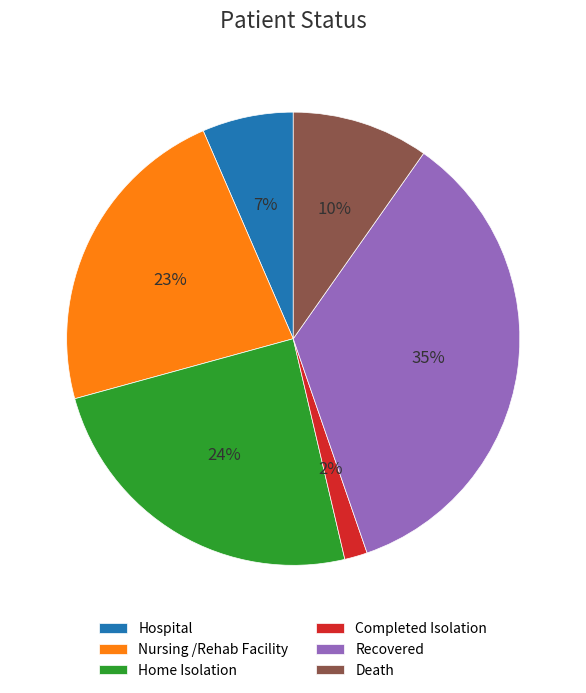

True or false: Death accounts for 1% of the total.

False